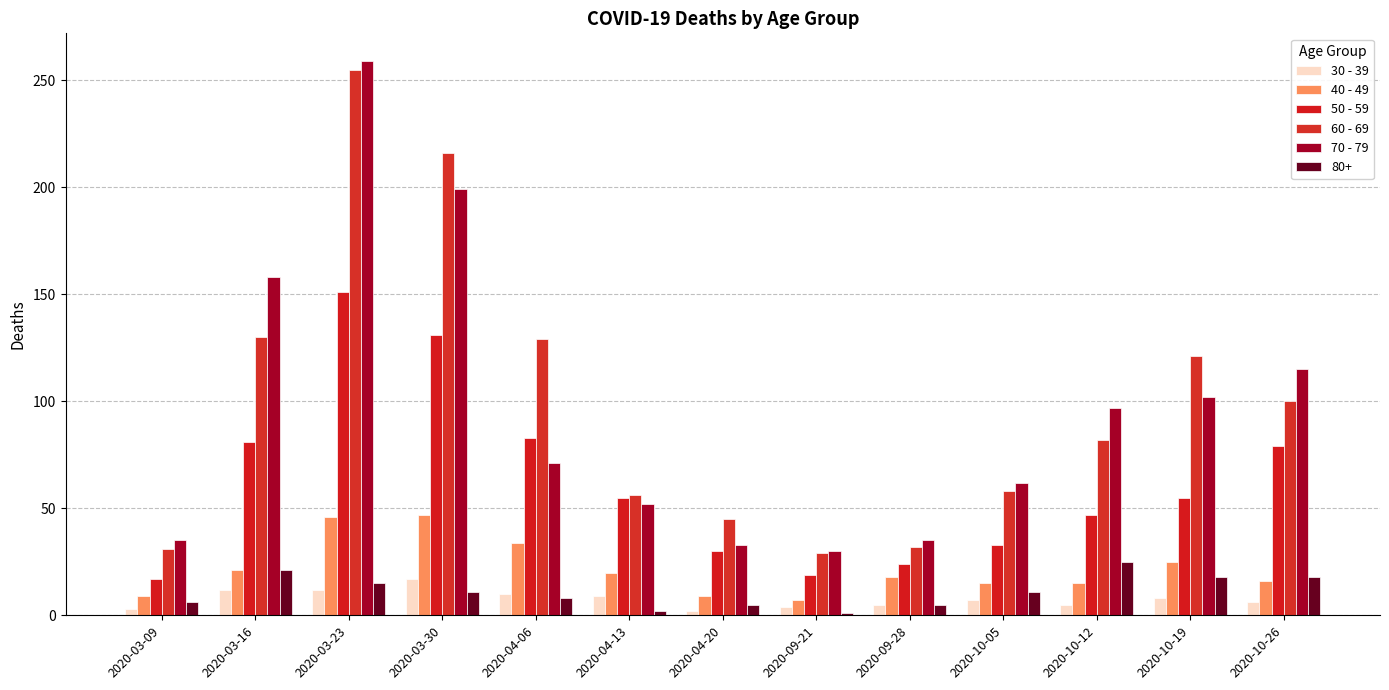

What is the difference between the maximum and second lowest values in the 70 - 79 series?

226